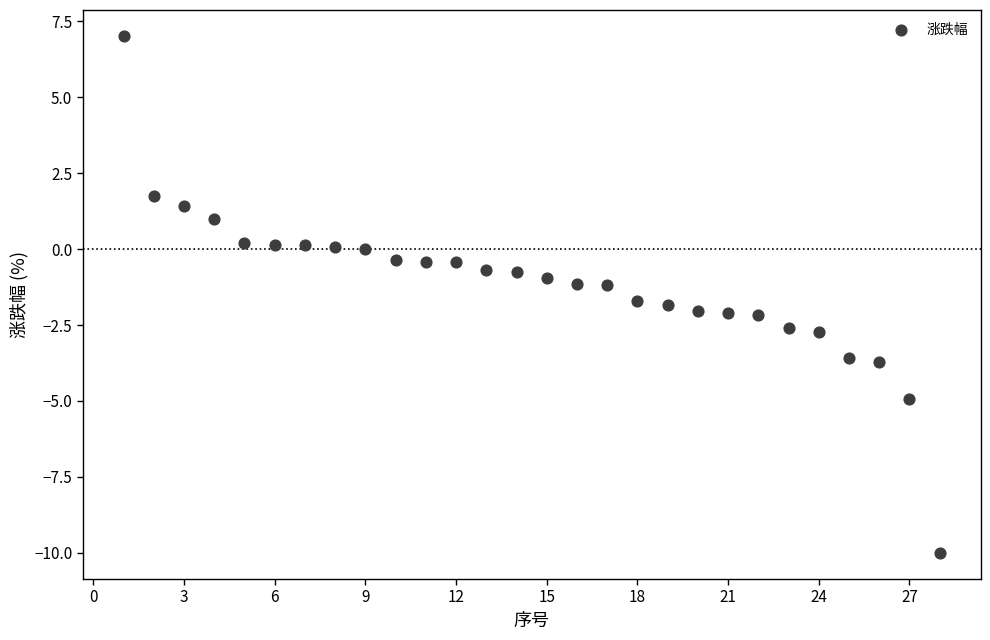

What is the range of X values (max minus min)?

27.0